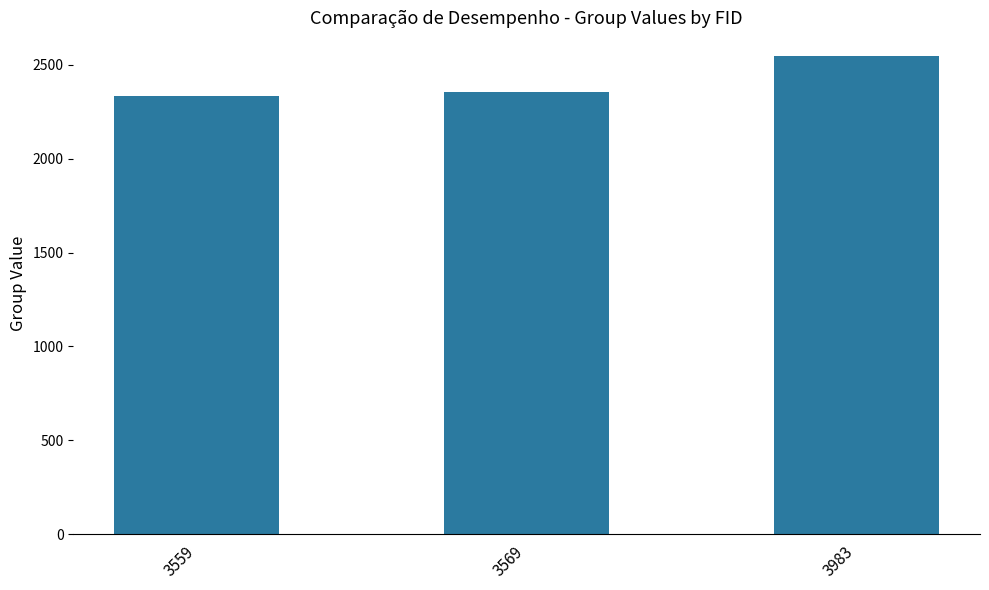

Reading right to left, list all the values displayed in this chart.

3983=2546	3569=2358	3559=2334